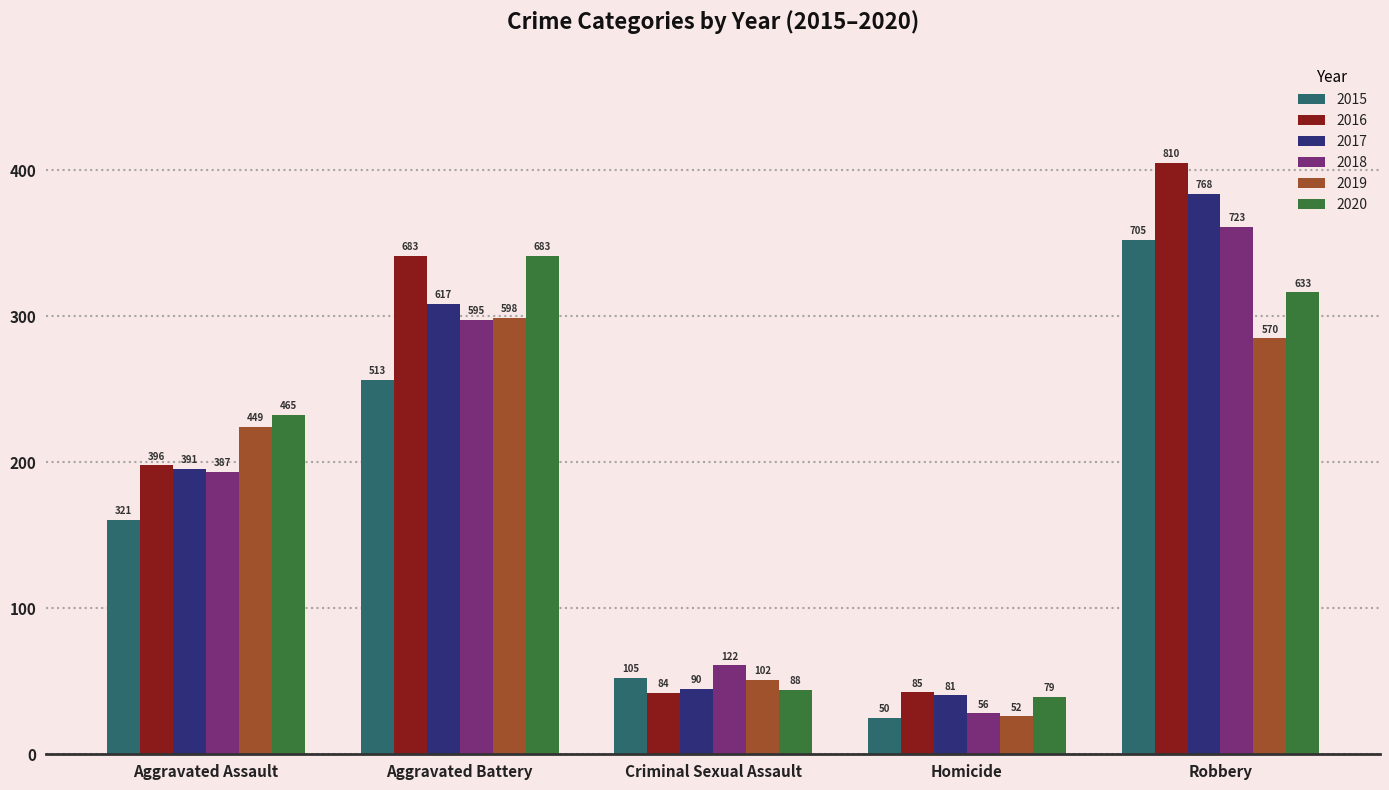

Are the bars grouped side by side (vs. stacked)?

Yes